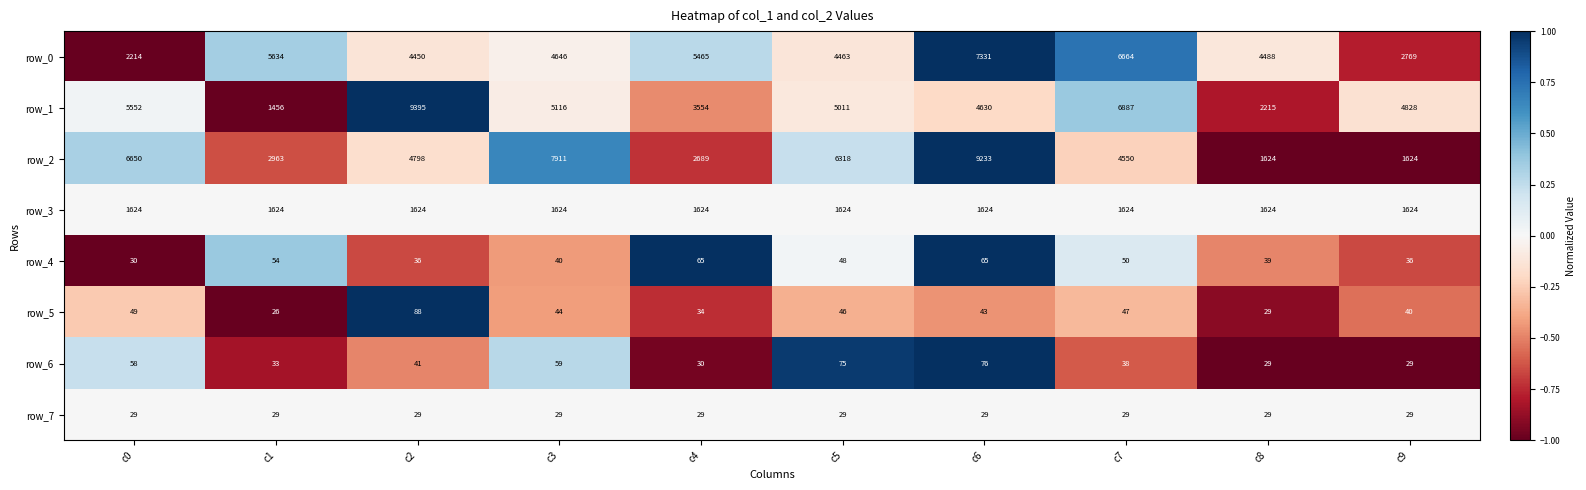

The row_2 series shows 2689 at c4. True or false?

True